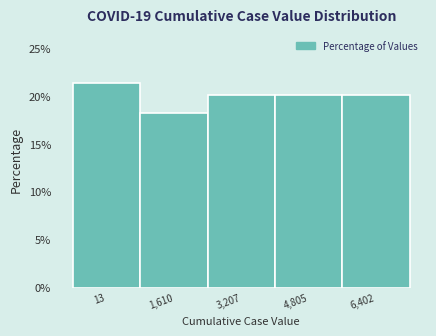

Reading right to left, extract all data points from this chart.

6,402=20.1	4,805=20.1	3,207=20.1	1,610=18.2	13=21.4